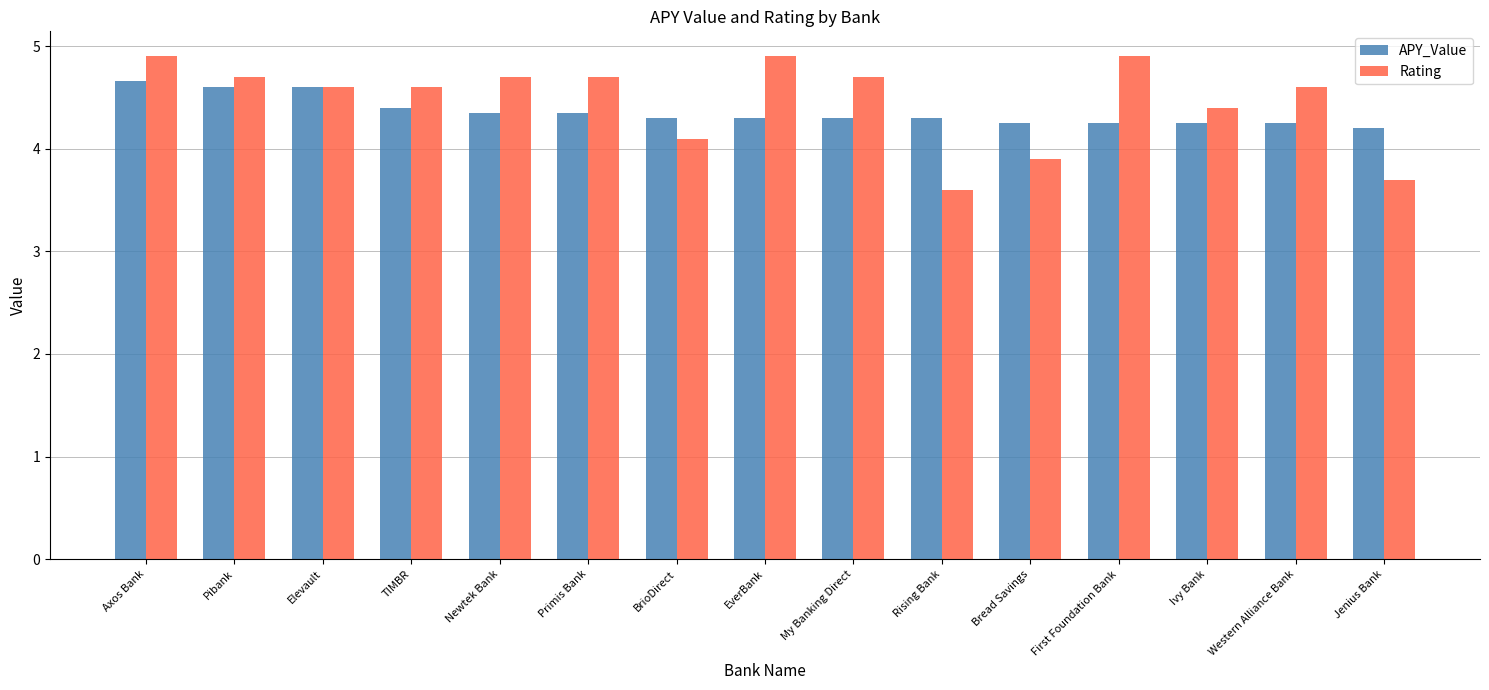

Which series has the widest spread of values?

Rating